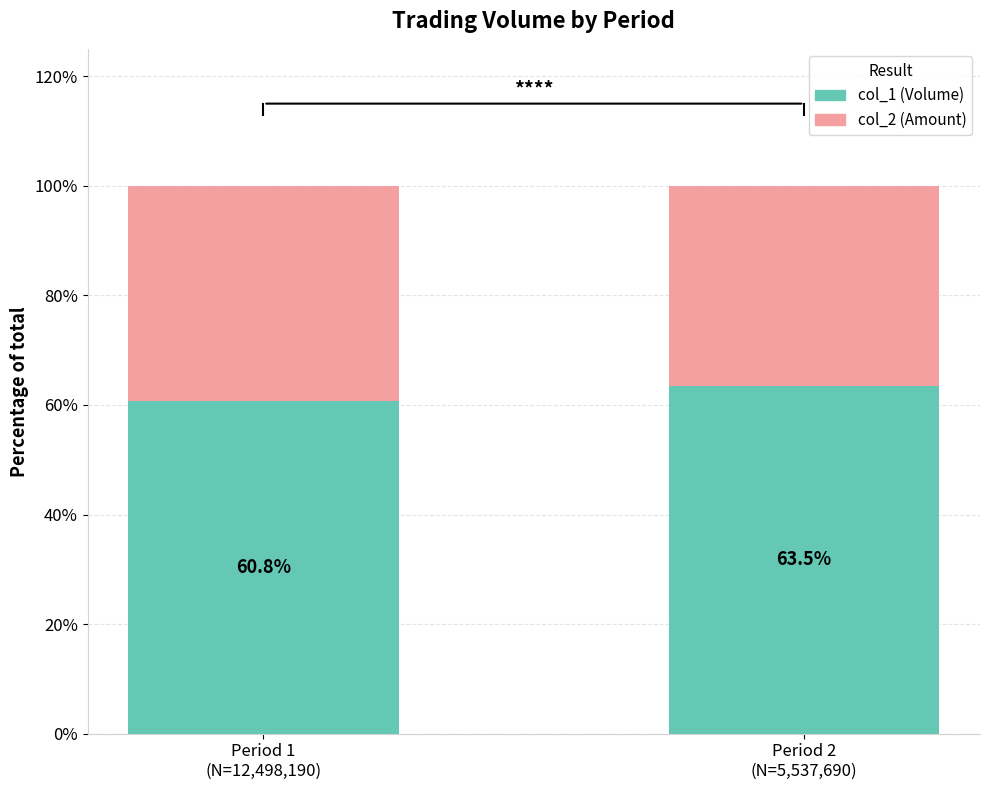

What is the highest value of the col_1 (Volume) series?

63.5